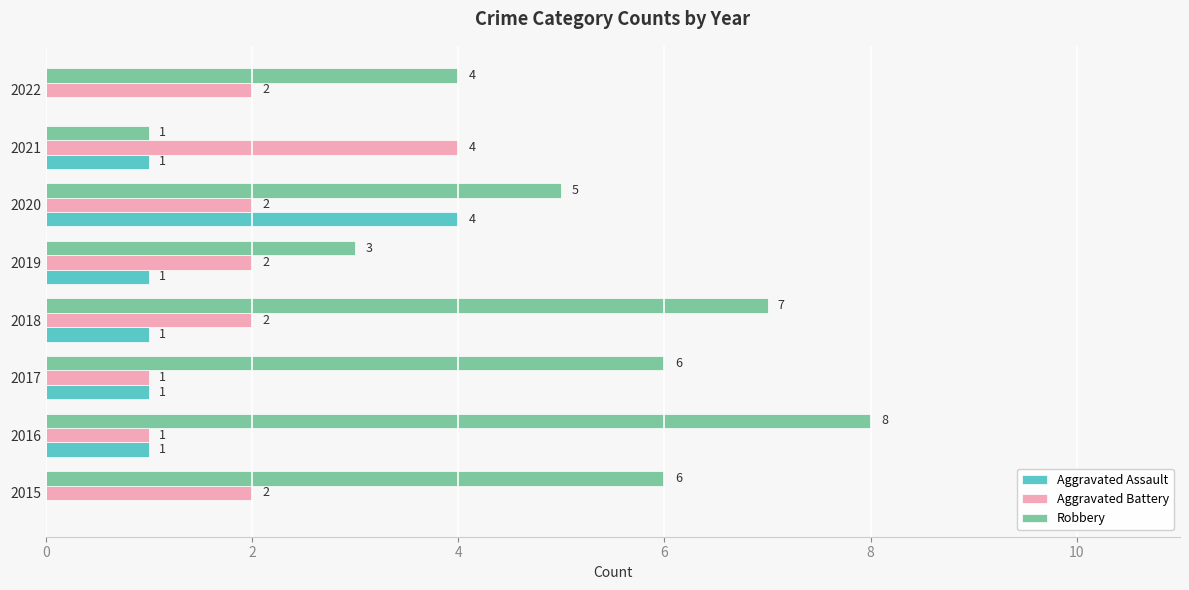

True or false: Aggravated Assault has a value of 2 at 2019.

False